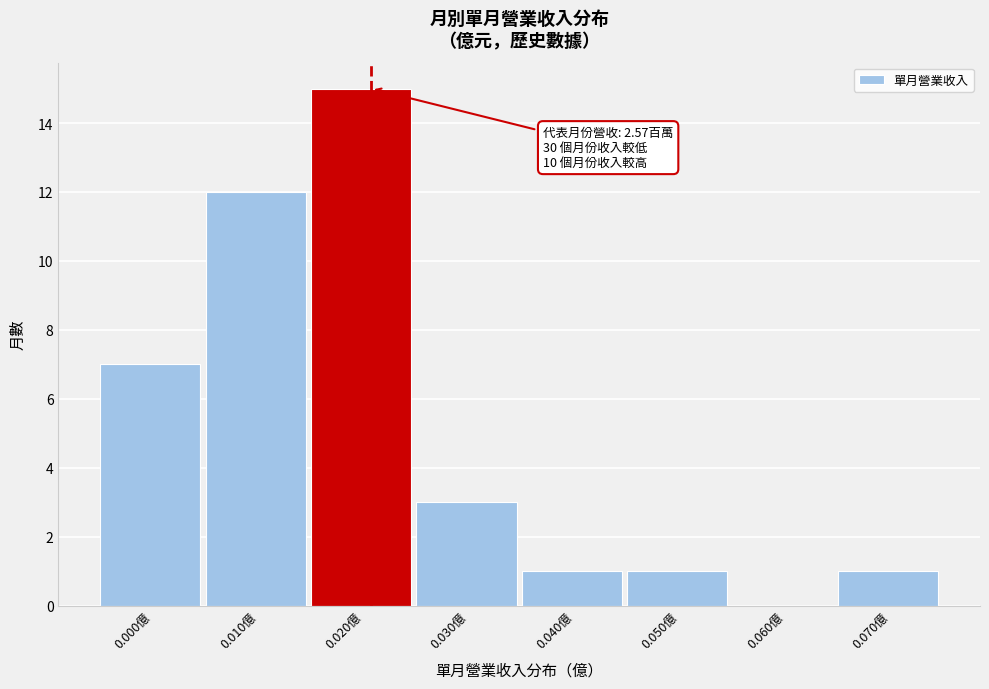

Reading right to left, transcribe all the data shown in this chart.

0.070億=1	0.060億=0	0.050億=1	0.040億=1	0.030億=3	0.020億=15	0.010億=12	0.000億=7